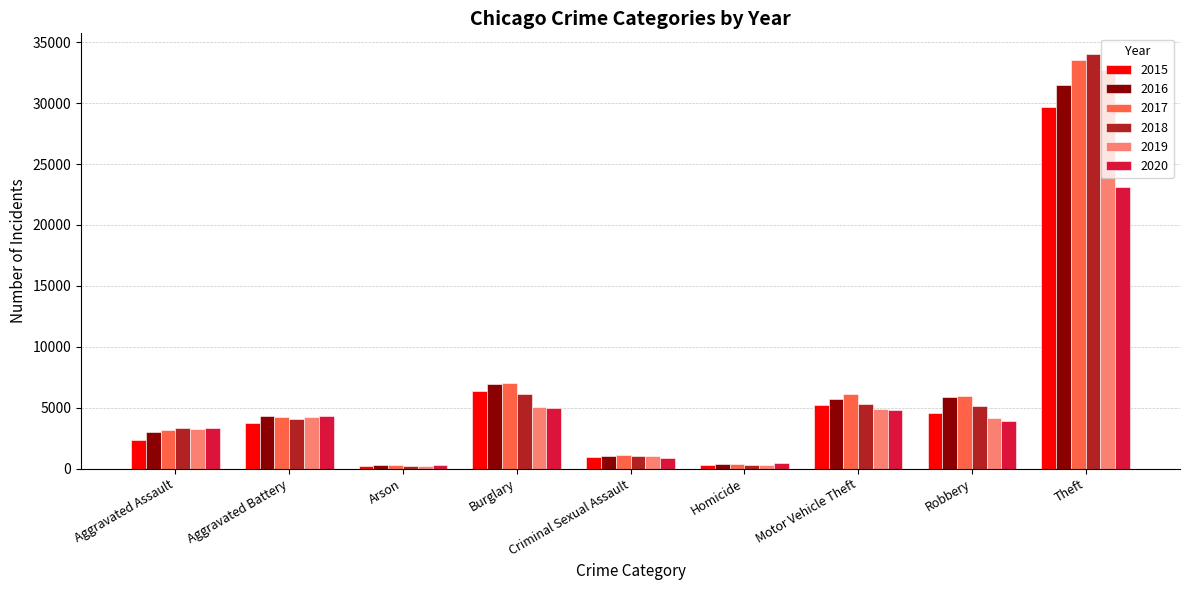

How many series are shown in this chart?

6